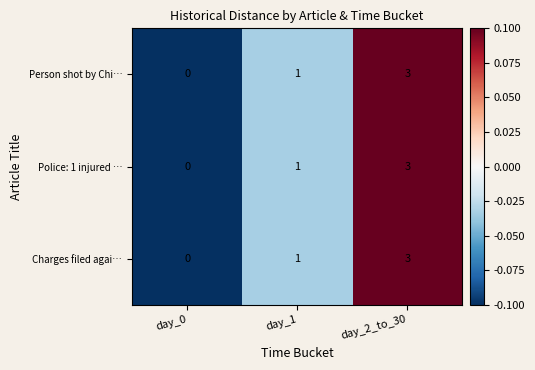

True or false: Charges filed agai… has a value of 1 at day_1.

True